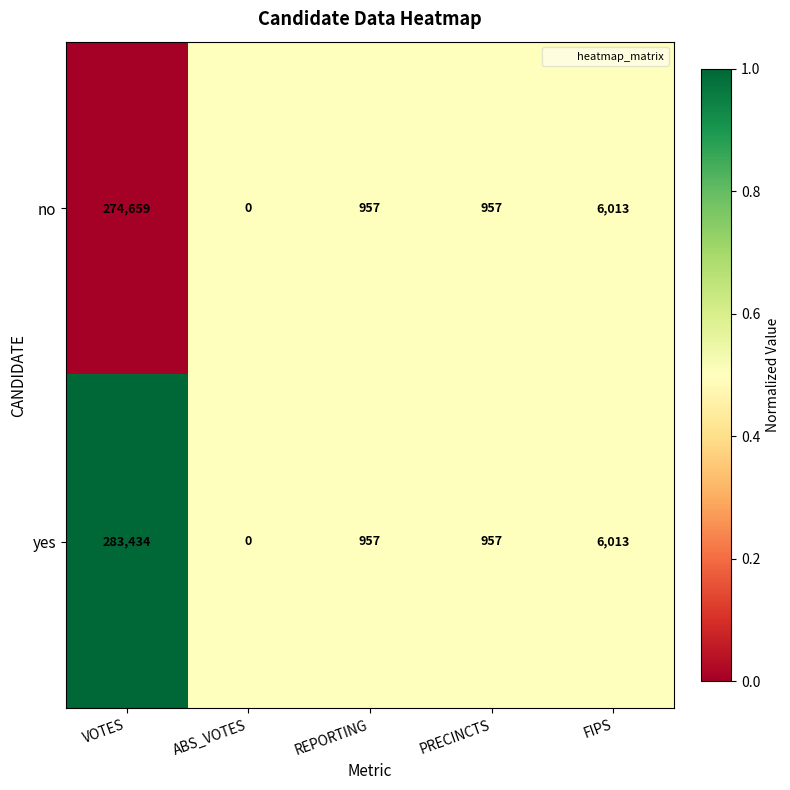

What is the total value across all series at ABS_VOTES?

0